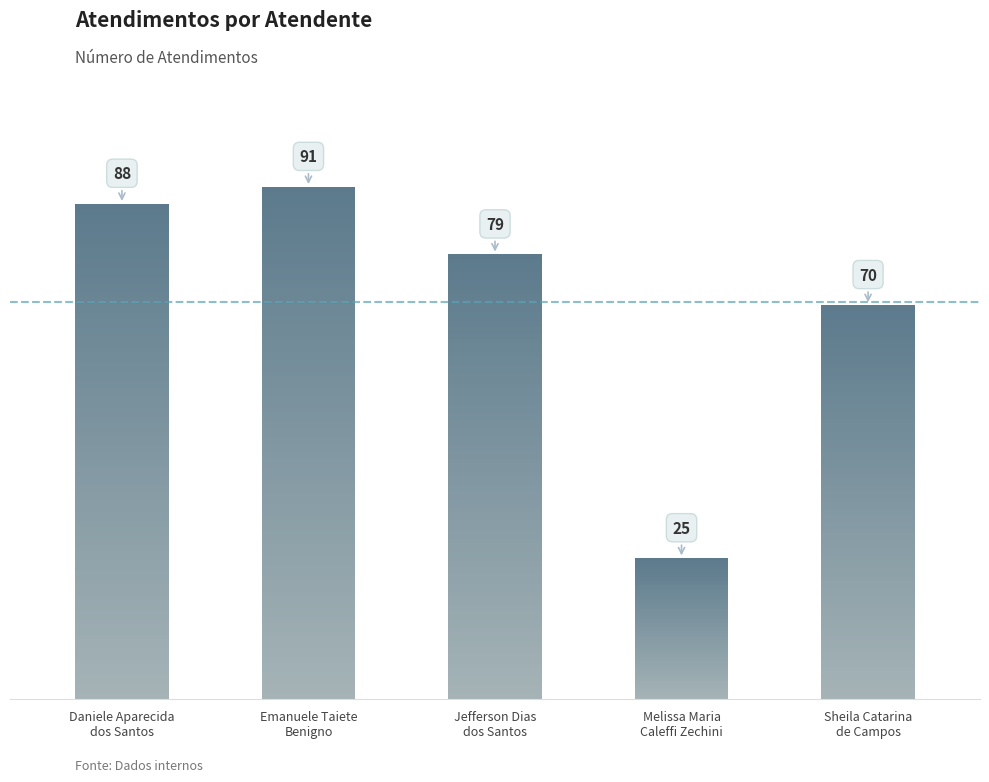

Rank the categories by value from highest to lowest.

Emanuele Taiete
Benigno, Daniele Aparecida
dos Santos, Jefferson Dias
dos Santos, Sheila Catarina
de Campos, Melissa Maria
Caleffi Zechini